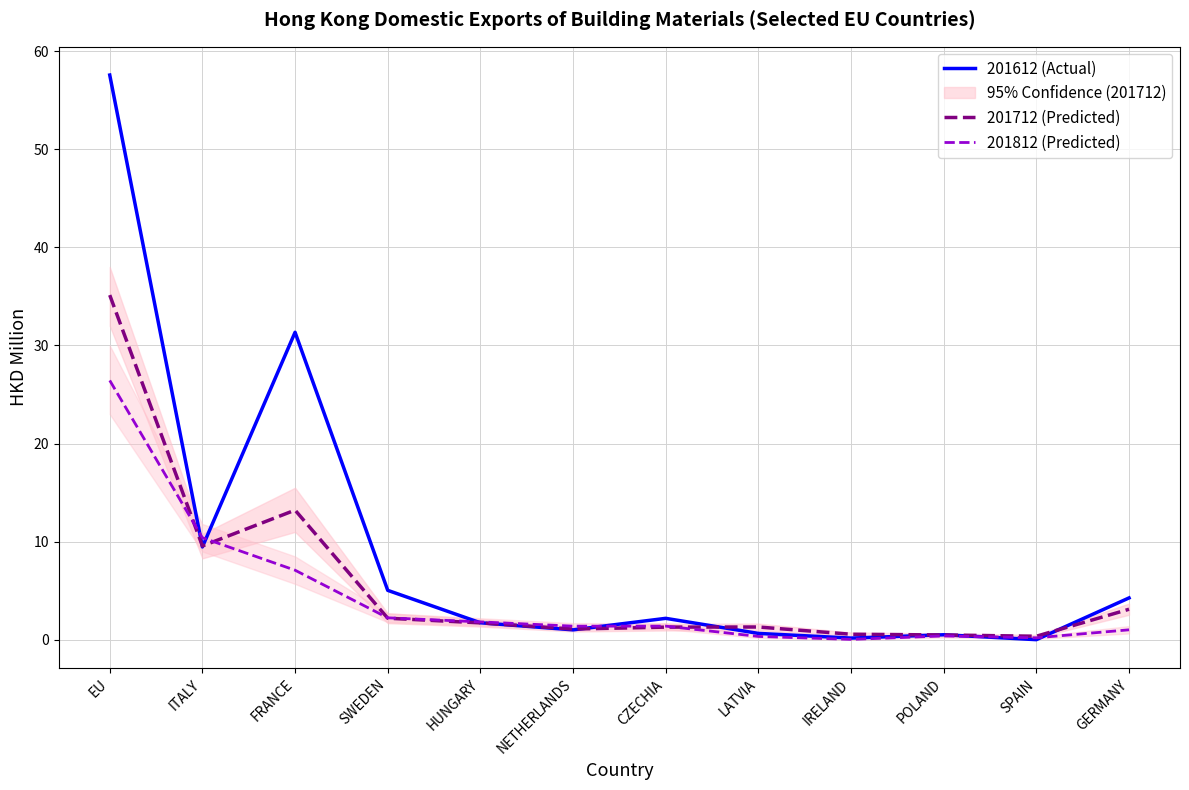

How many data points does each series have?

12